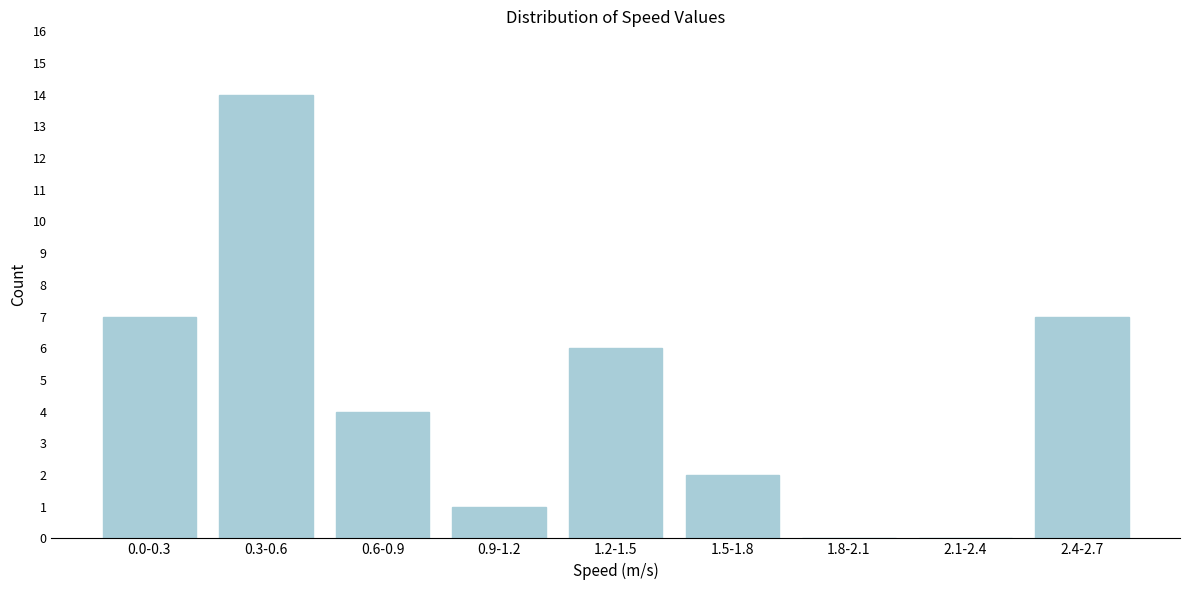

Reading right to left, transcribe all the data shown in this chart.

2.4-2.7=7	2.1-2.4=0	1.8-2.1=0	1.5-1.8=2	1.2-1.5=6	0.9-1.2=1	0.6-0.9=4	0.3-0.6=14	0.0-0.3=7